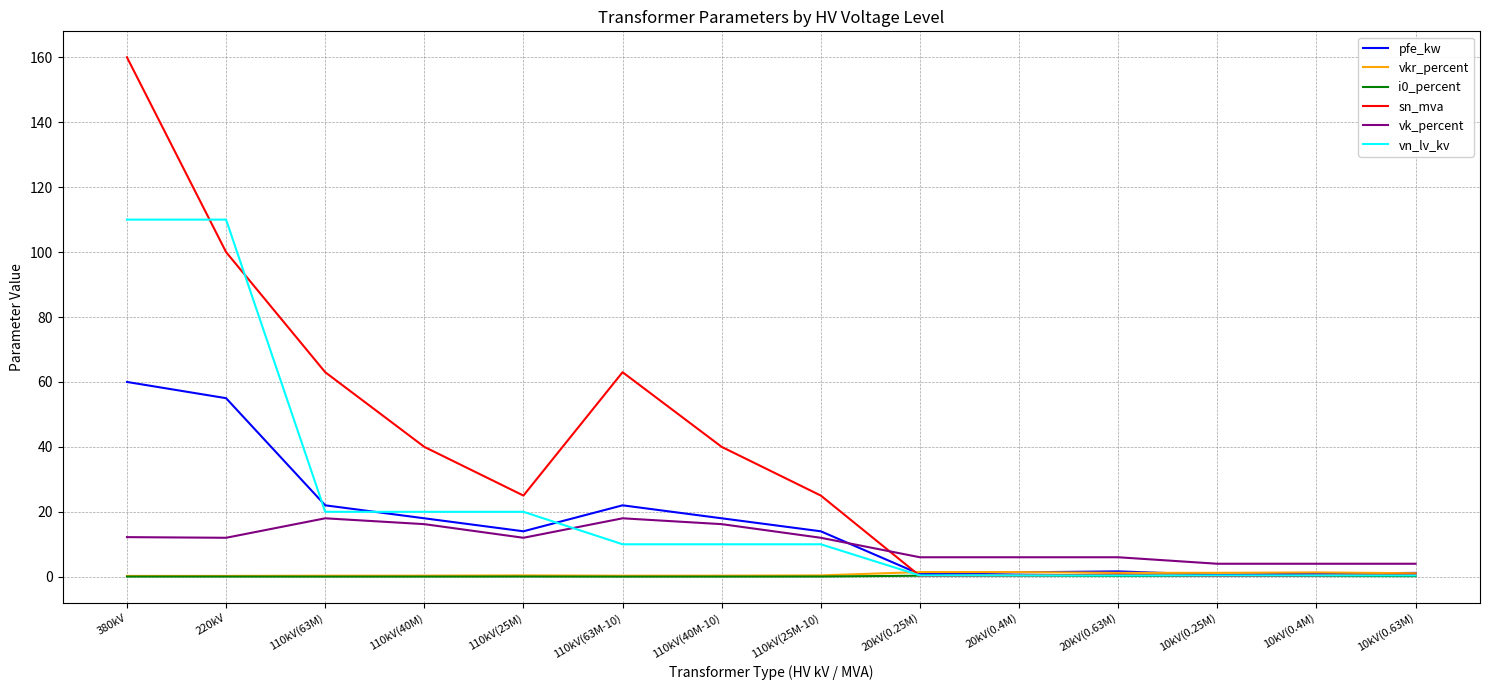

Which series has the largest range (max minus min)?

sn_mva